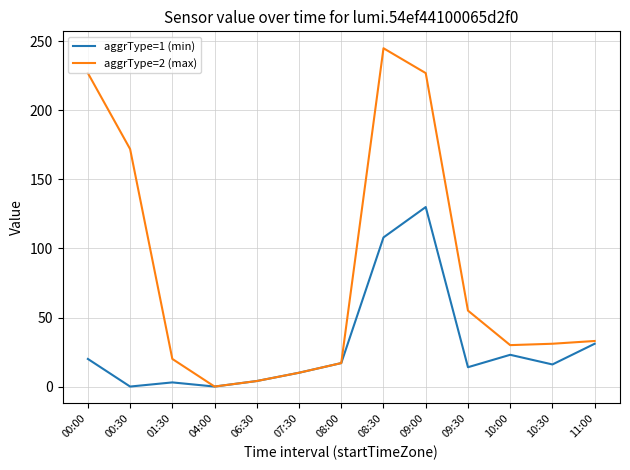

The value of aggrType=2 (max) at 10:30 is 31. True or false?

True